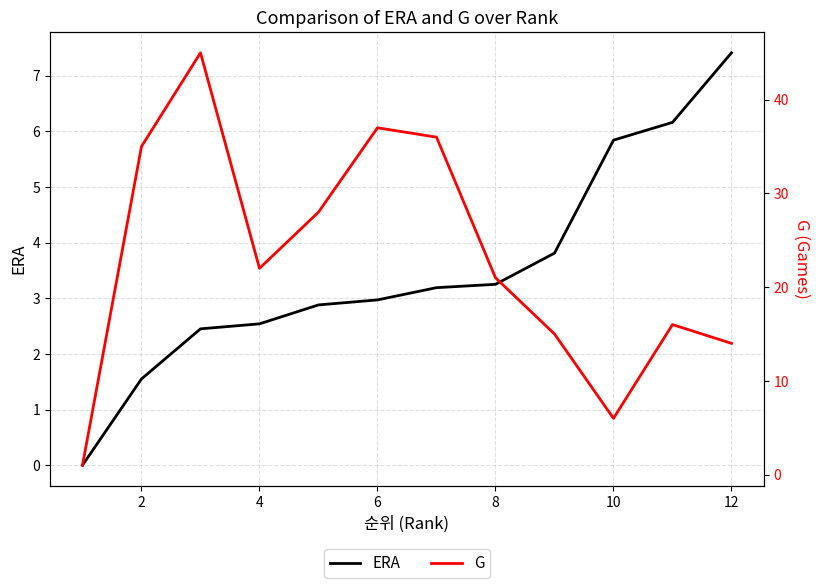

How many data points does each series have?

12